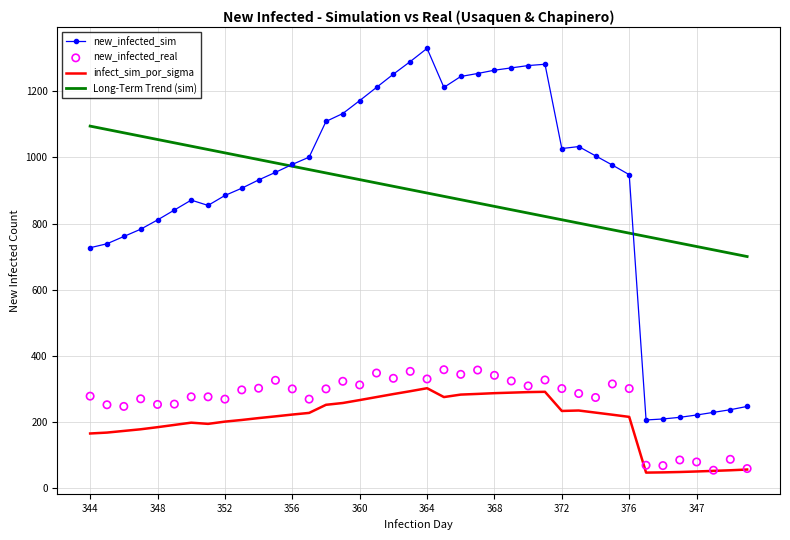

At how many categories does at least one series exceed 127?

40